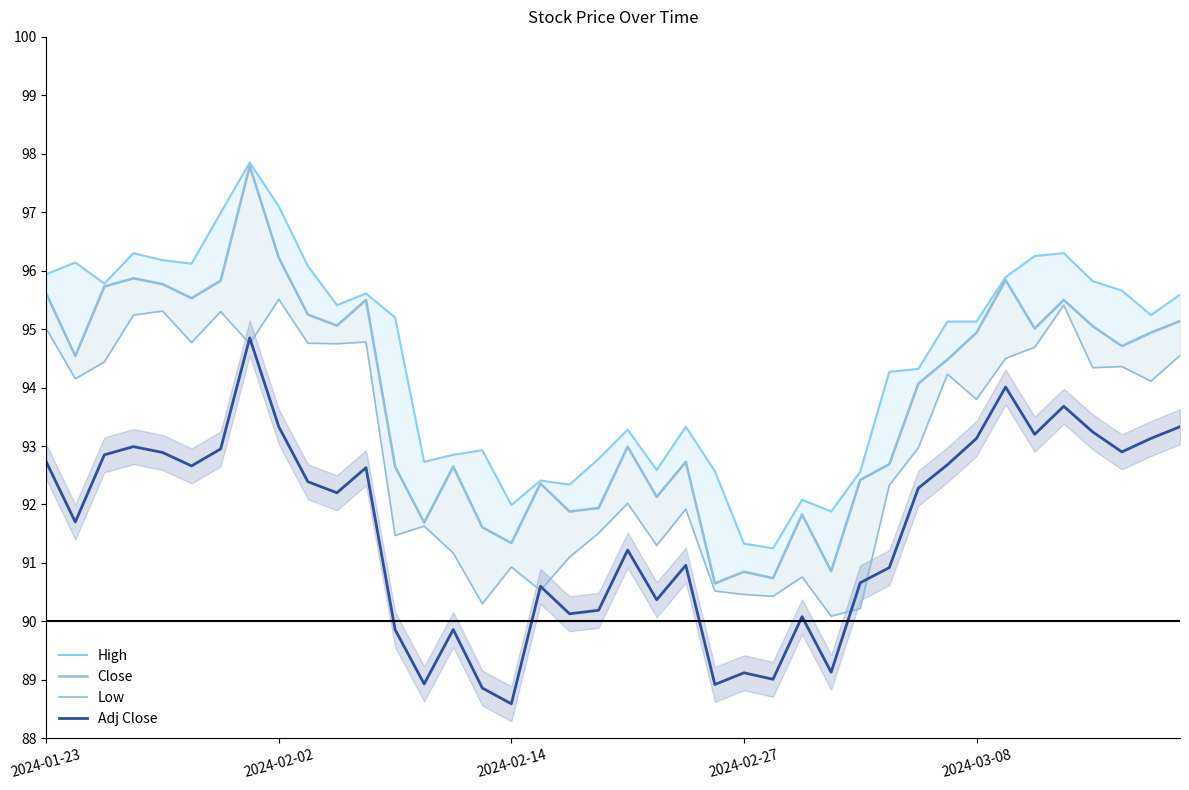

Read the Low value at 19.

91.5